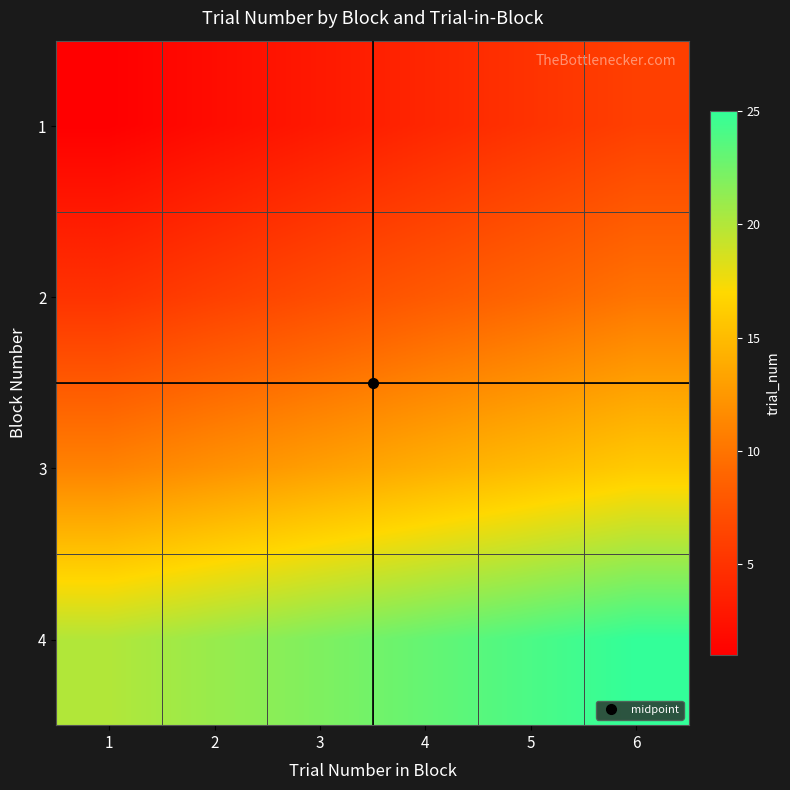

What is the total value across all series at 5?

53